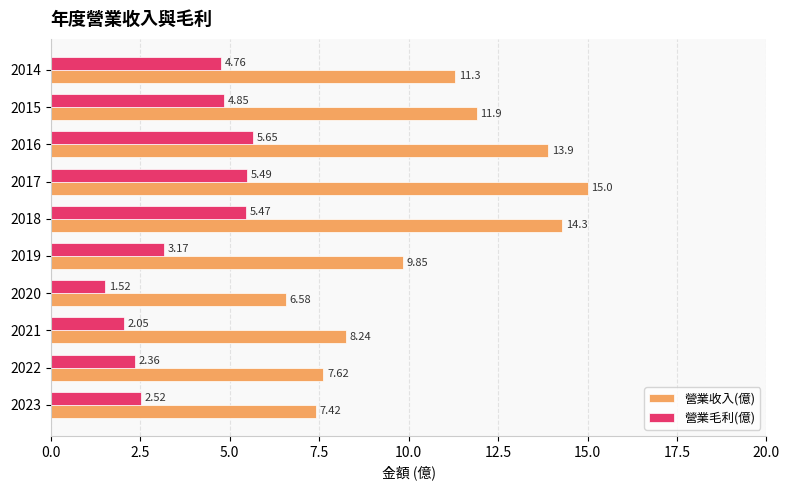

List the series in order of their peak value, highest first.

營業收入(億), 營業毛利(億)